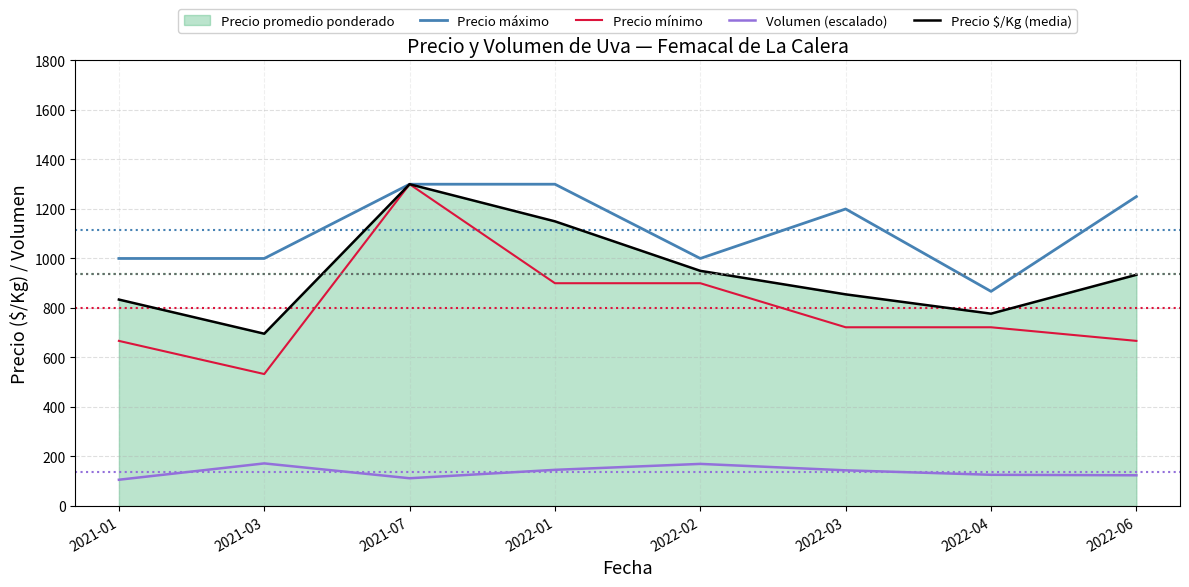

True or false: Precio máximo and Precio mínimo cross at least once.

False